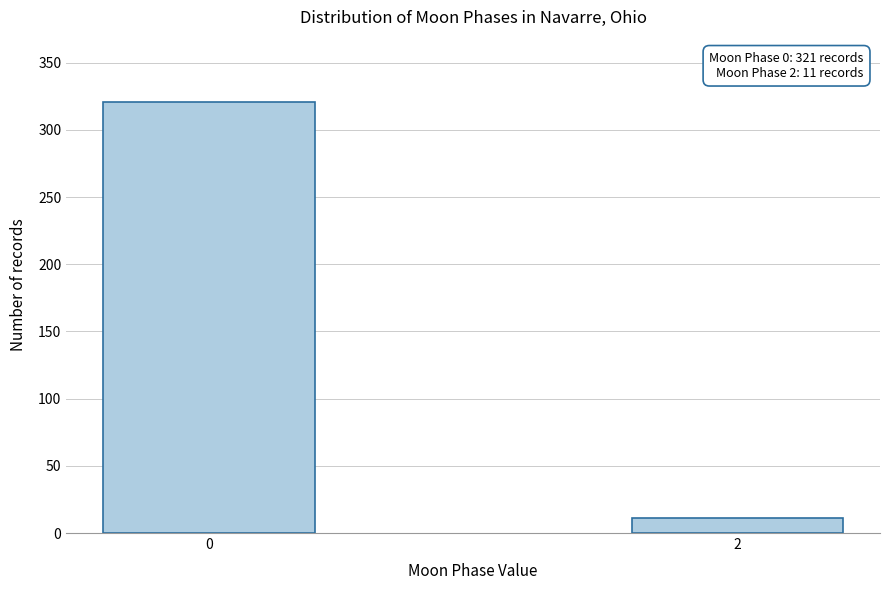

Reading left to right, transcribe all the data shown in this chart.

0=321	2=11